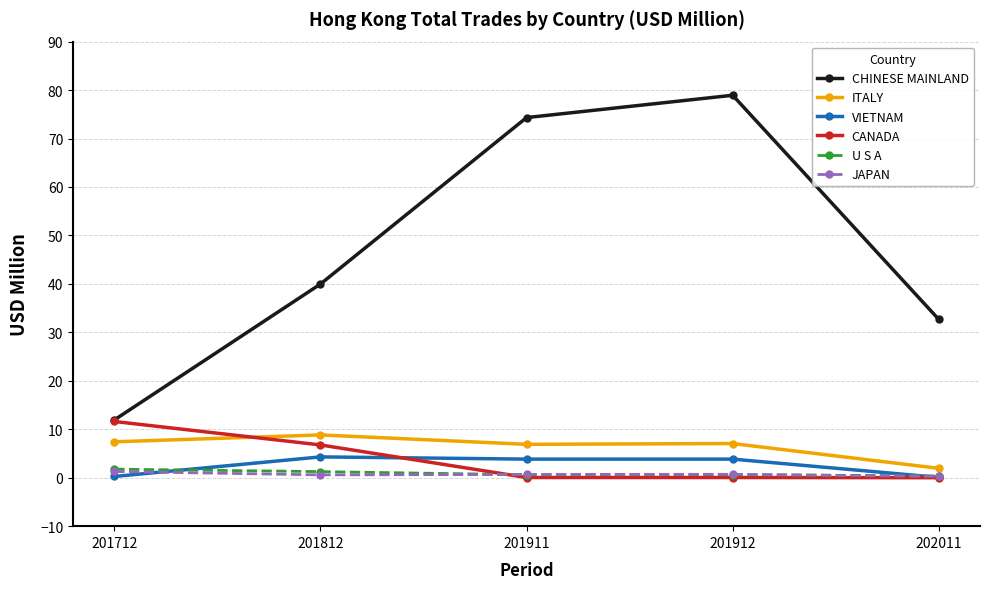

How many series are shown in this chart?

6